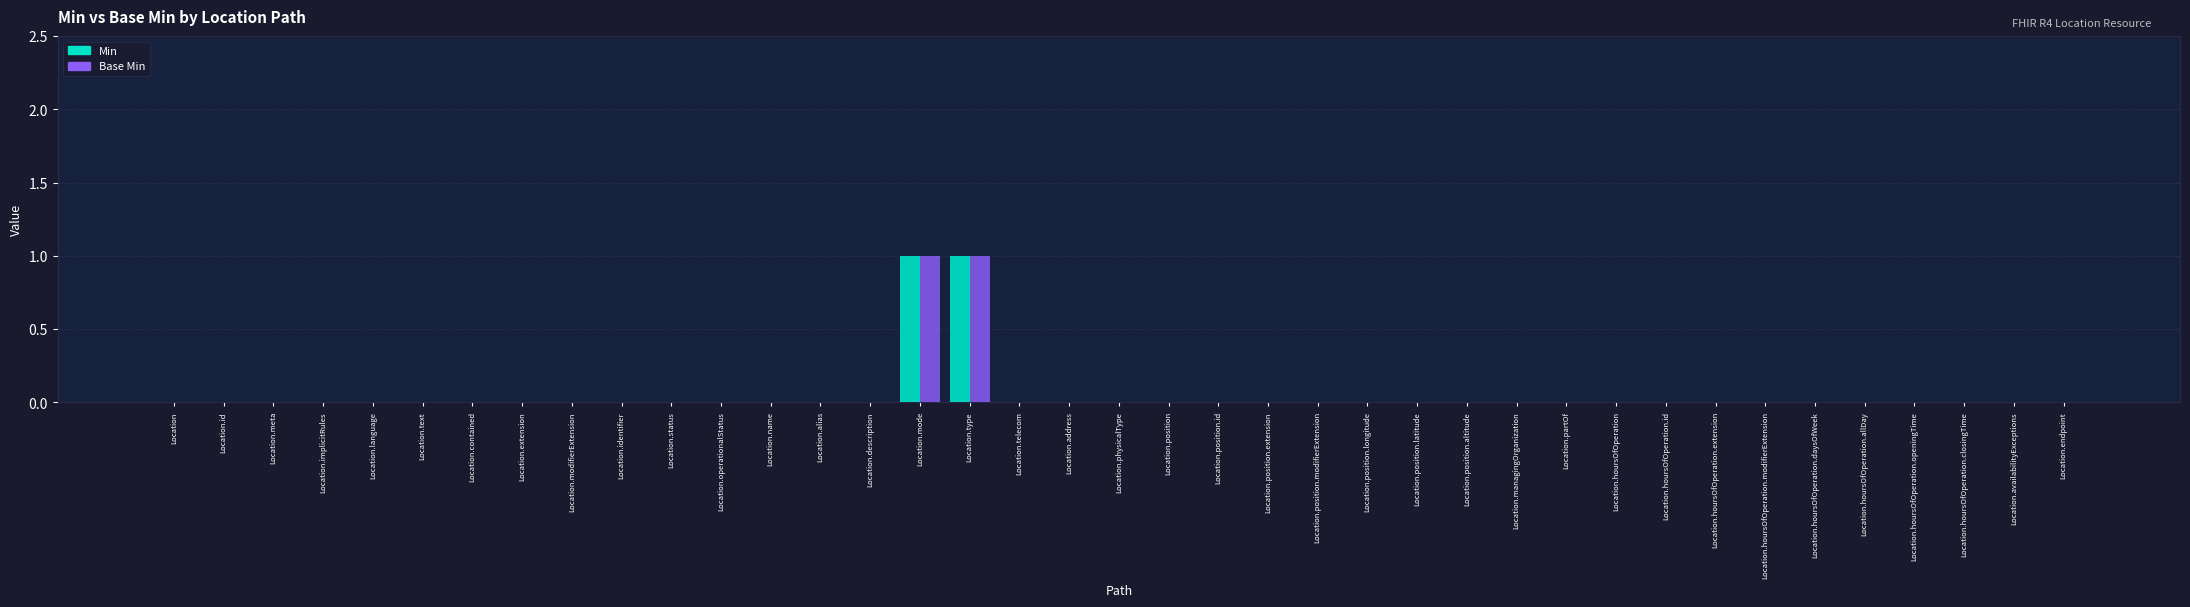

The Min series shows 1 at Location.availabilityExceptions. True or false?

False